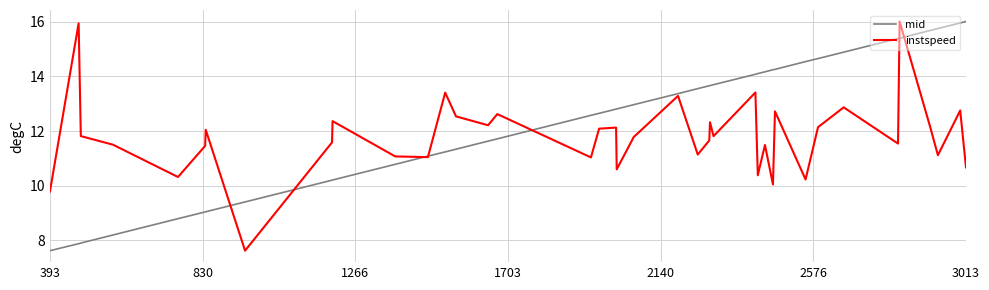

Which series has the largest total across all categories?

mid